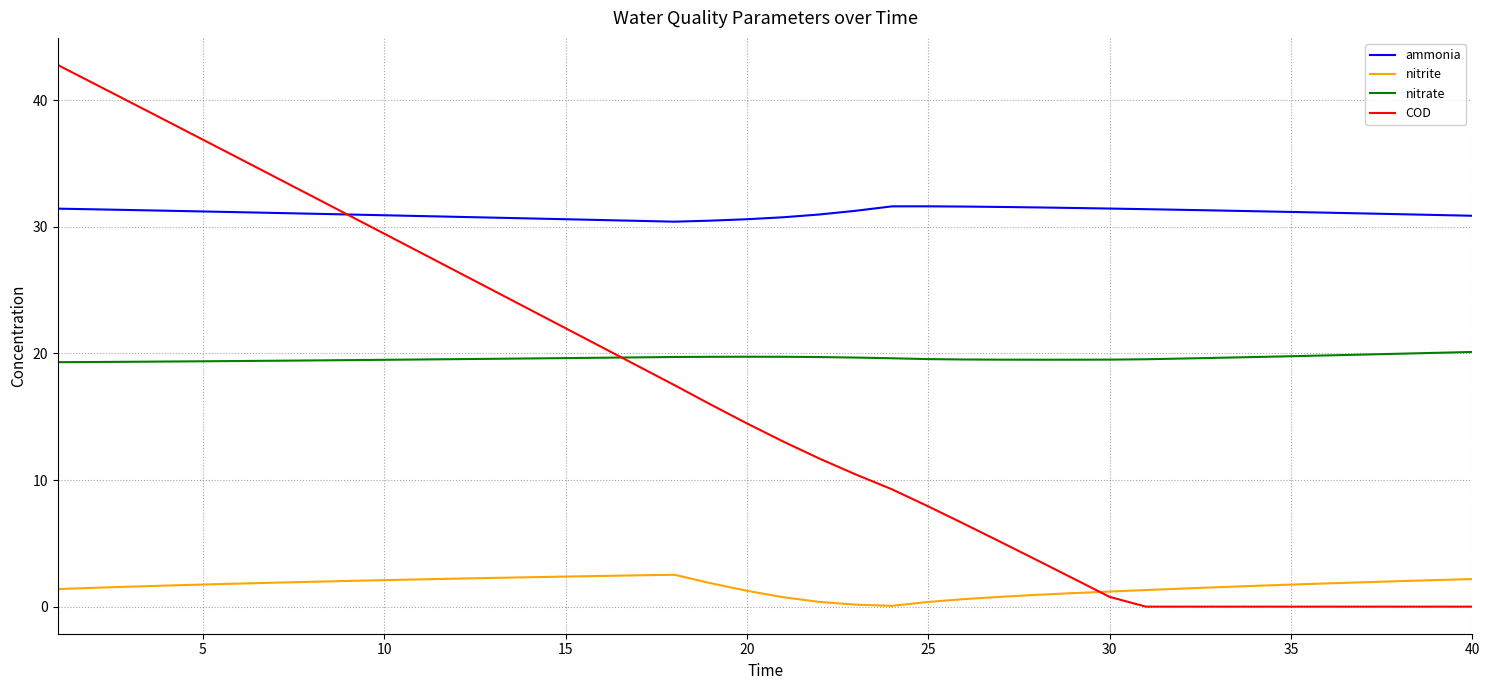

How many times do nitrate and COD cross each other?

1